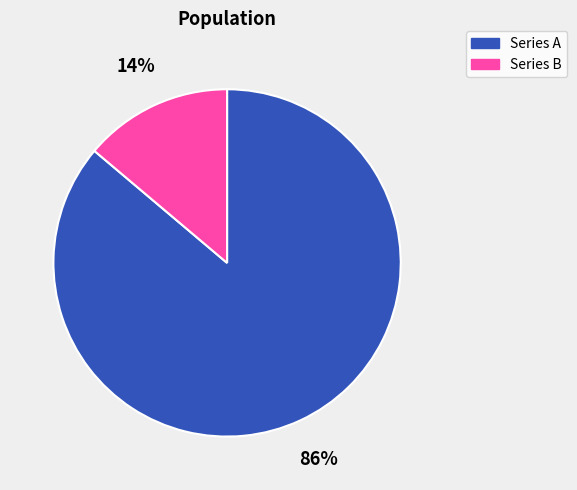

How many segments does this pie chart have?

2